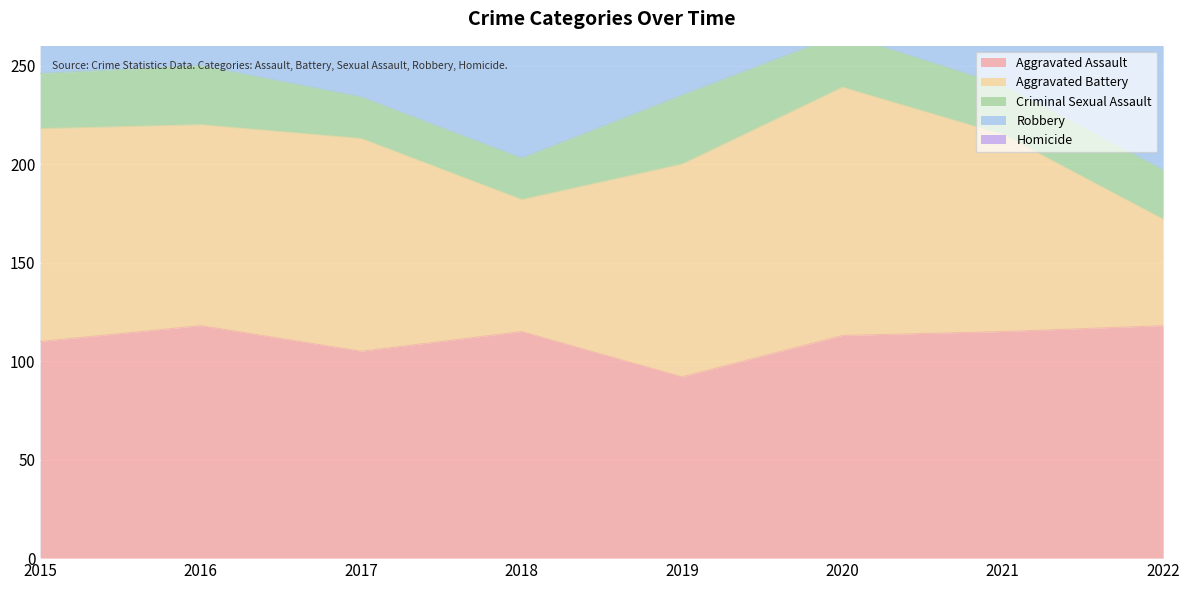

How many Criminal Sexual Assault values are between 25 and 30?

5